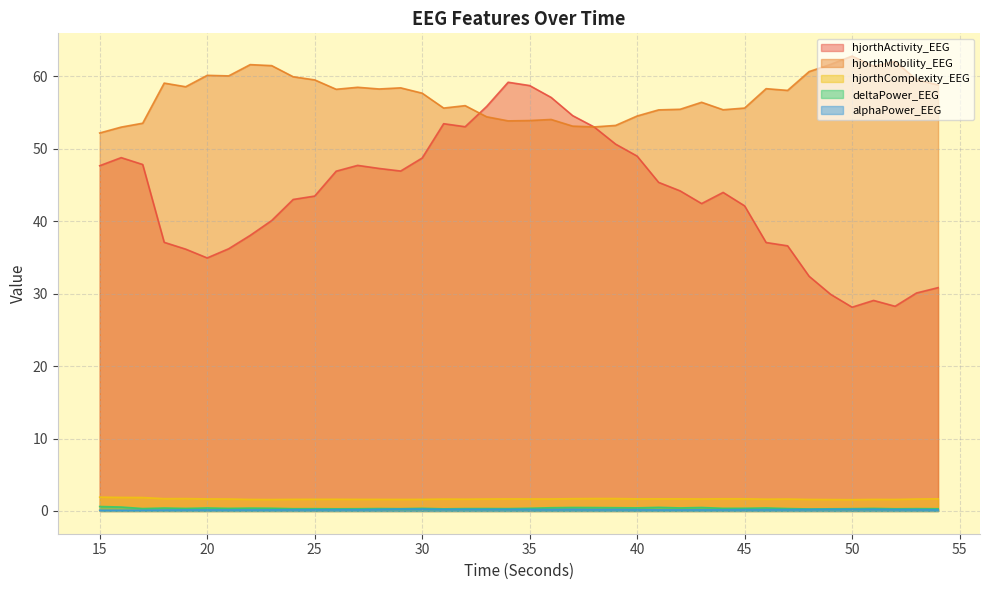

True or false: hjorthComplexity_EEG and hjorthActivity_EEG intersect in this chart.

False